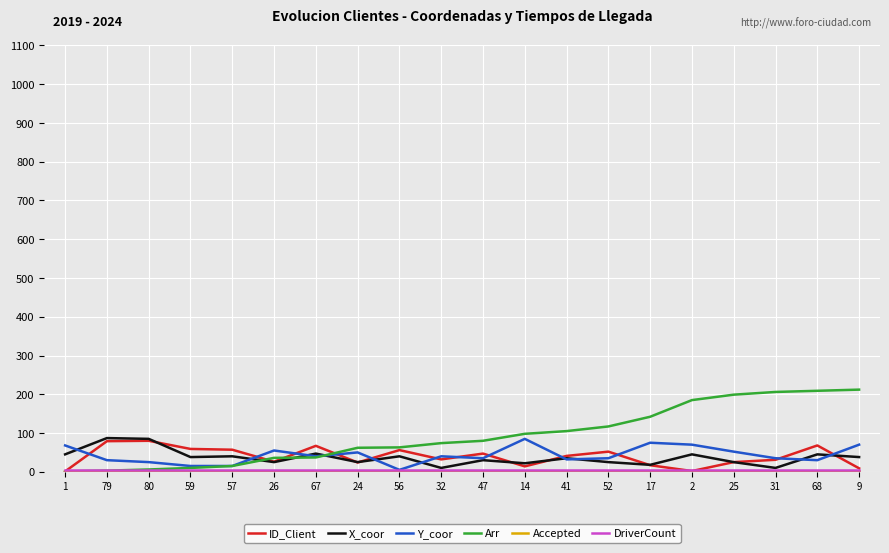

What is the greatest value displayed?

212